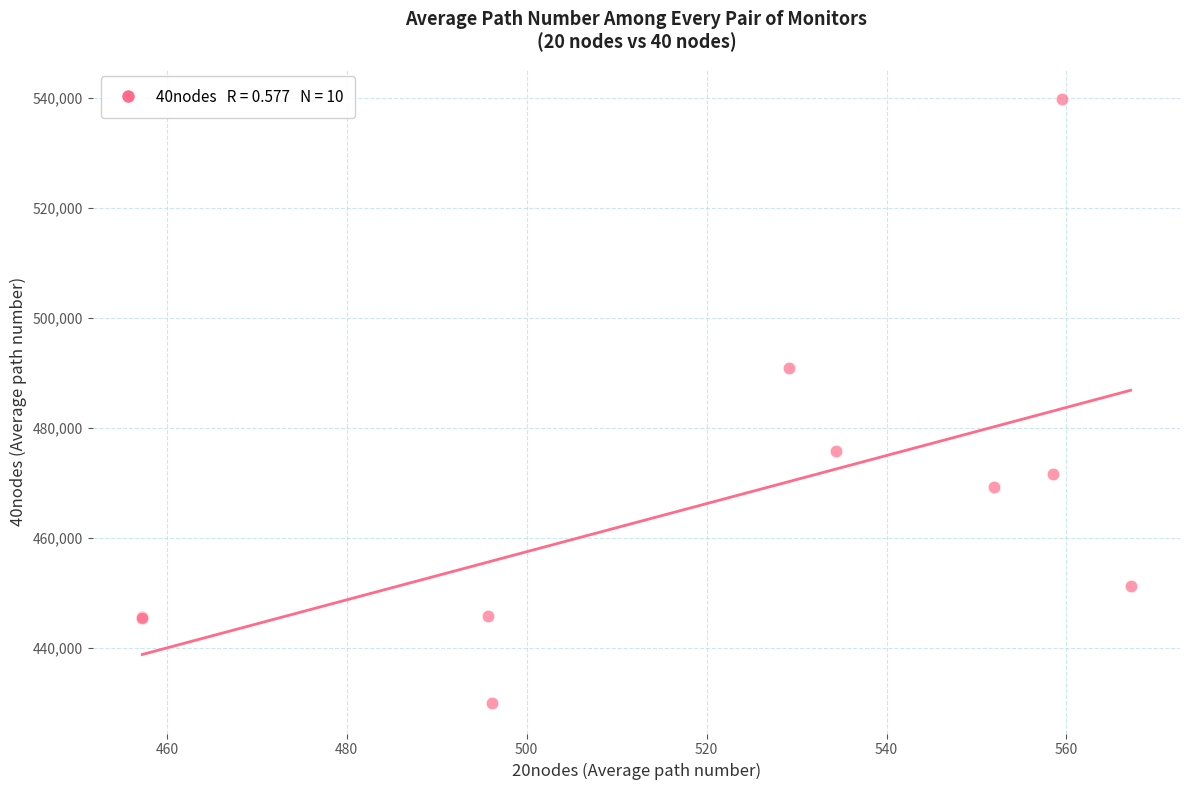

What Y value in the scatter plot is closest to 484826?

490779.2